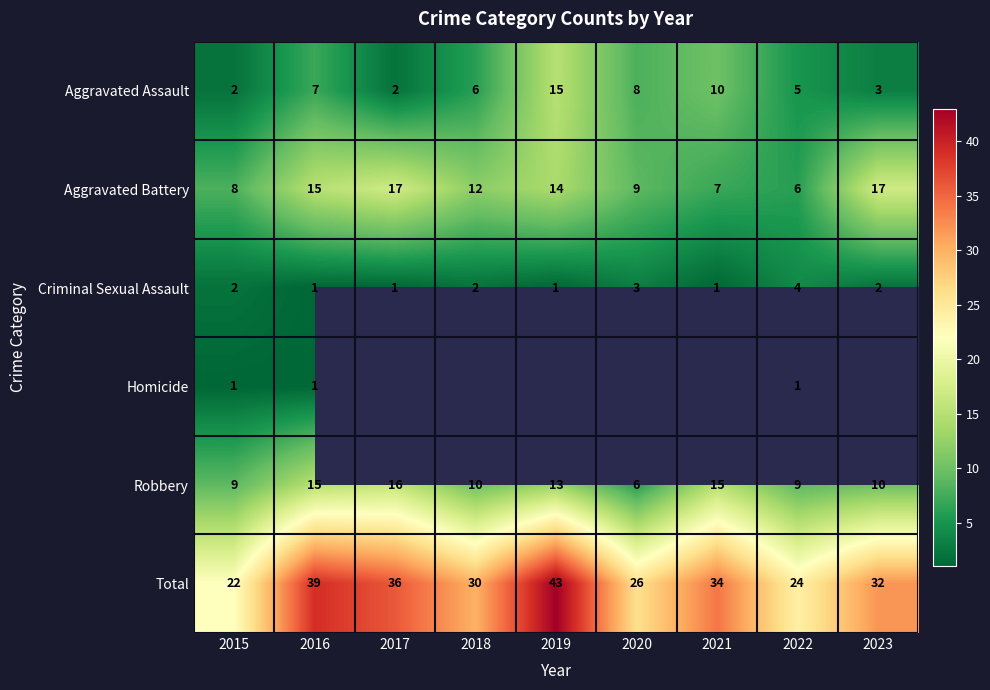

What value does the Aggravated Assault series have at 2018, to the nearest 10?

10